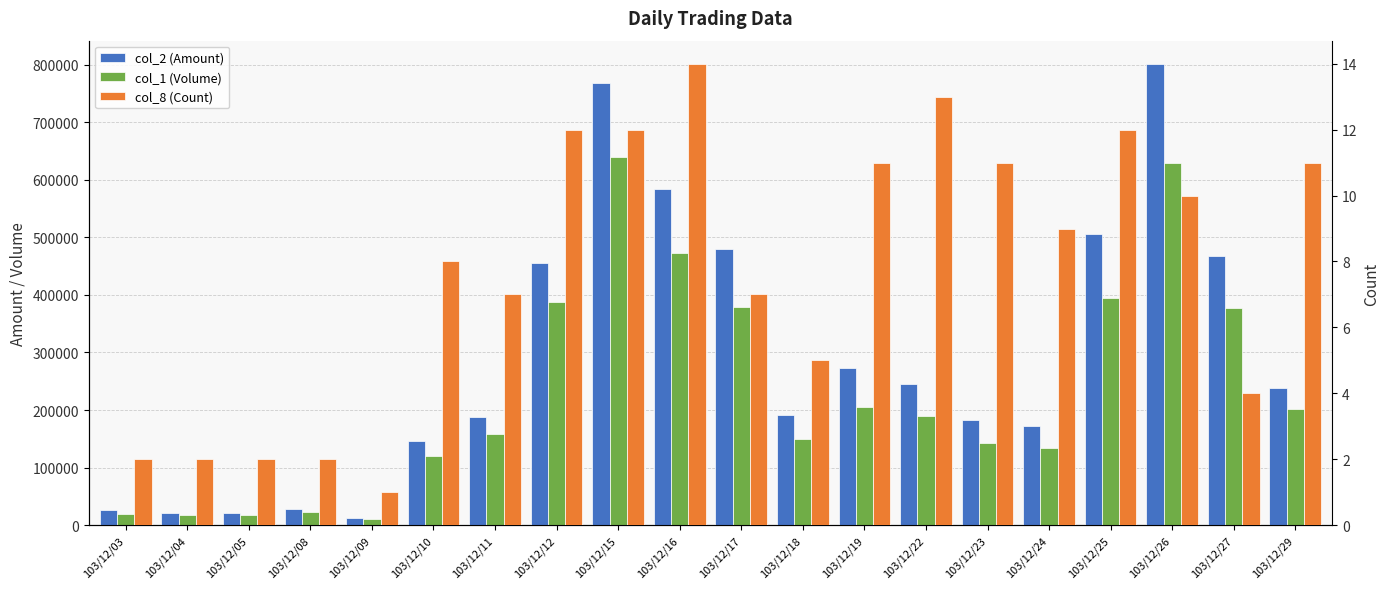

At which label does col_2 (Amount) reach its minimum?

103/12/09